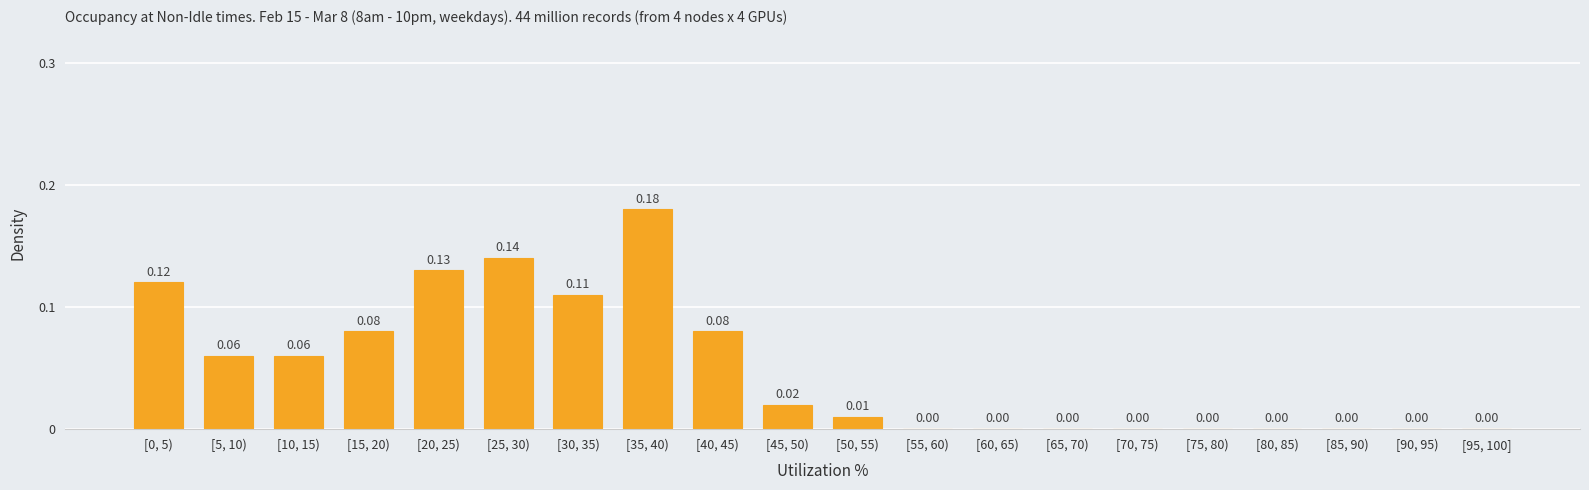

Between [5, 10) and [55, 60), which is larger?

[5, 10)